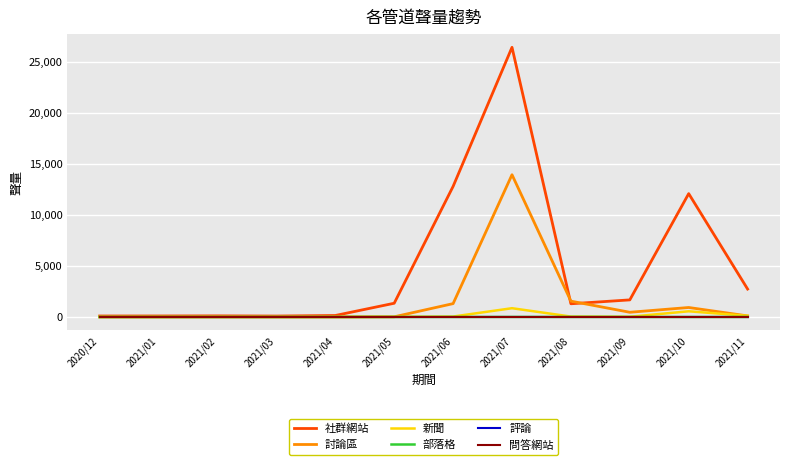

Between 2021/03 and 2021/09, which is larger?

2021/09